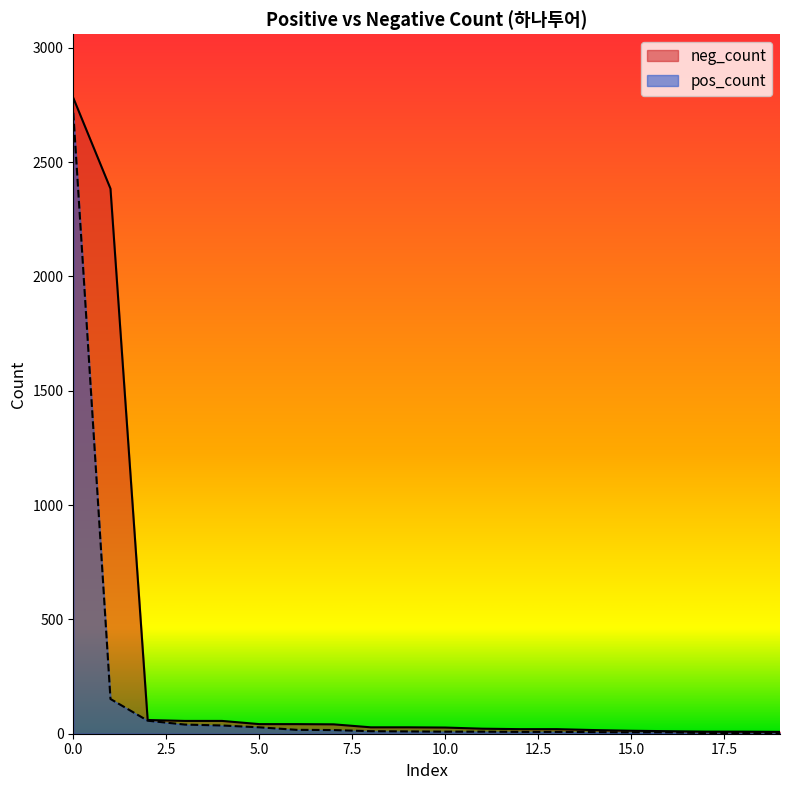

Is it true that pos_count equals 55 at 1?

False